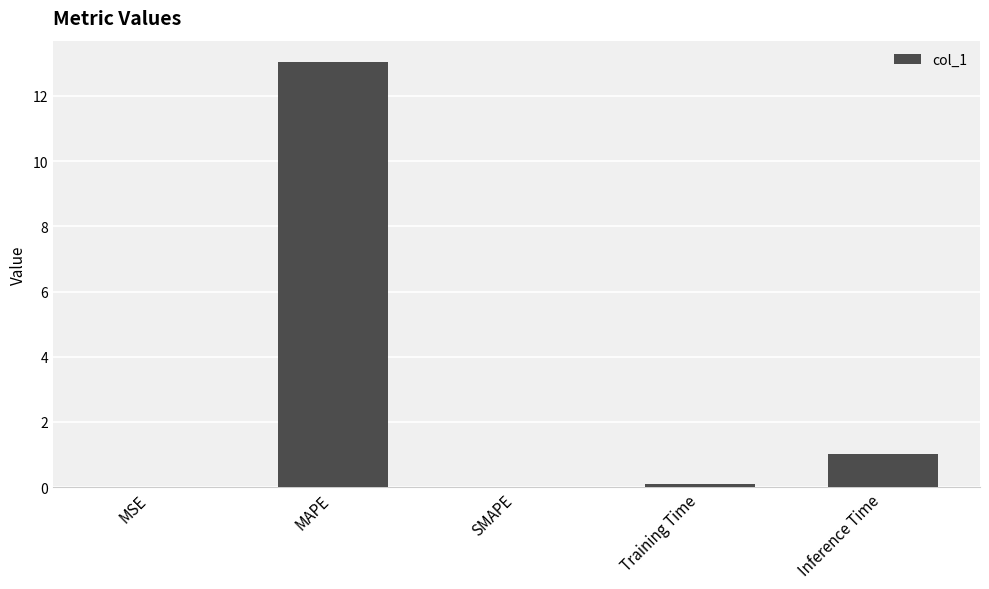

What is the greatest value displayed?

13.0